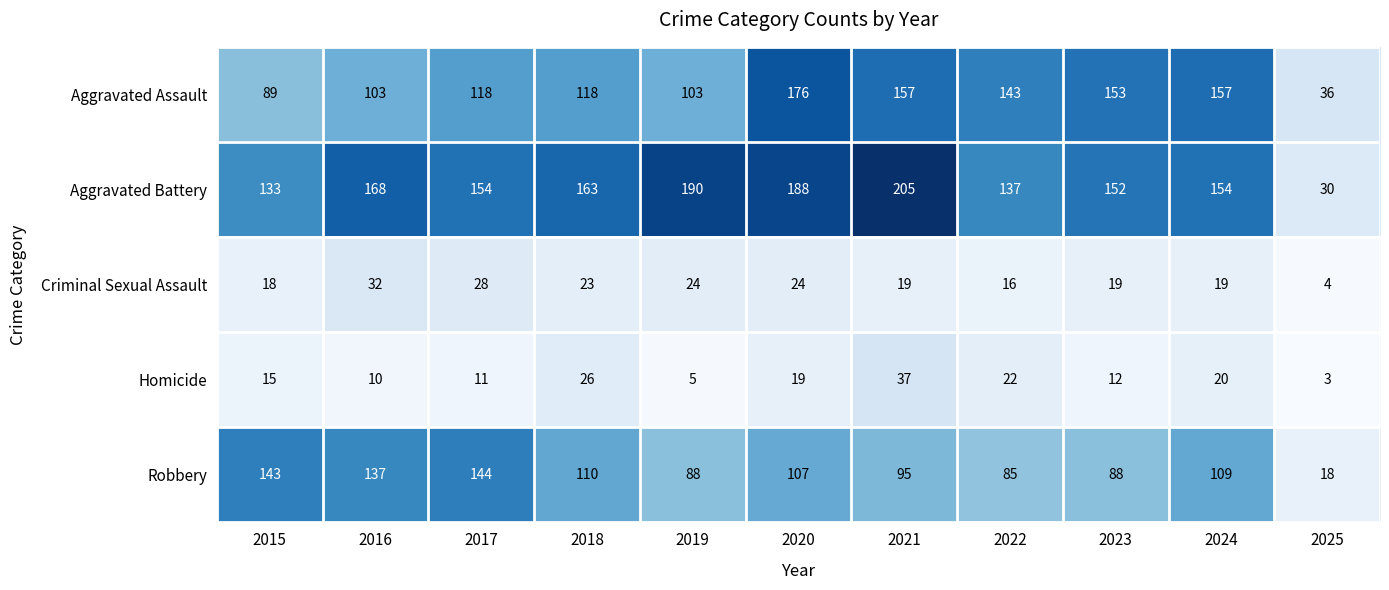

Which series has the largest range (max minus min)?

Aggravated Battery